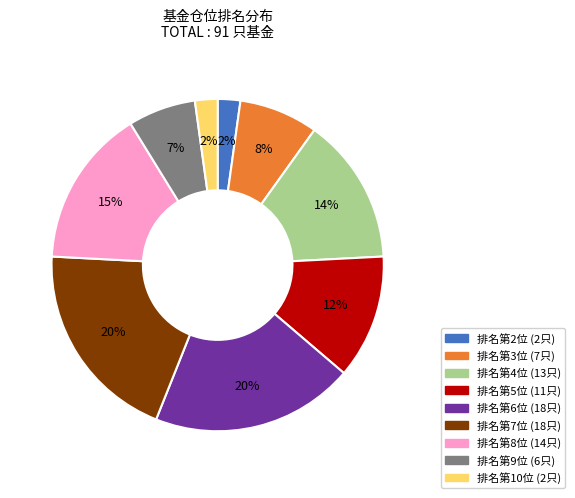

To the nearest percent, what is the difference between the largest and smallest slice percentages?

18%